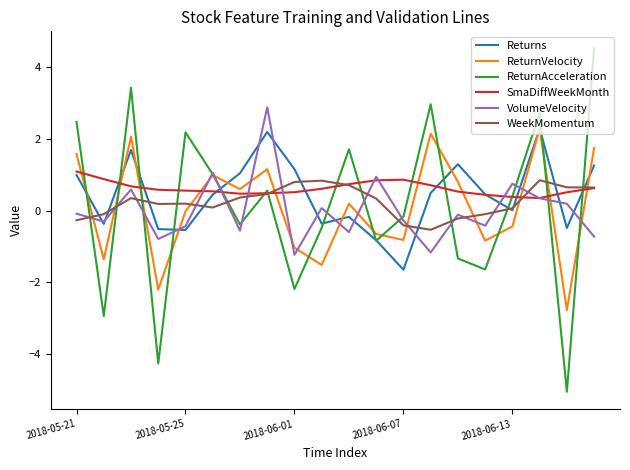

Which series has the widest spread of values?

ReturnAcceleration